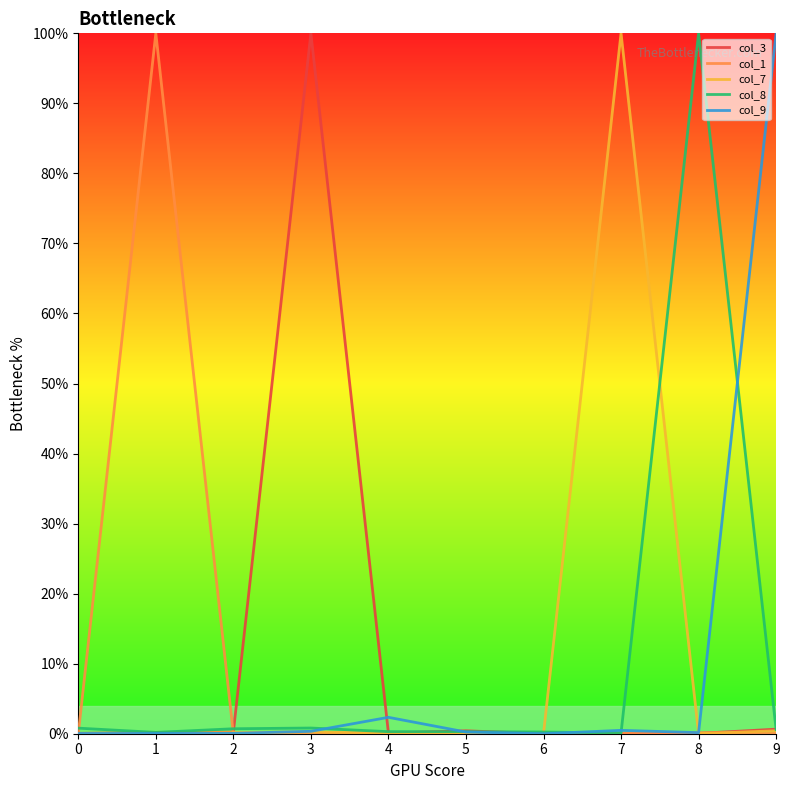

What is the sum of the col_8 values at 6 and 3?

1.1